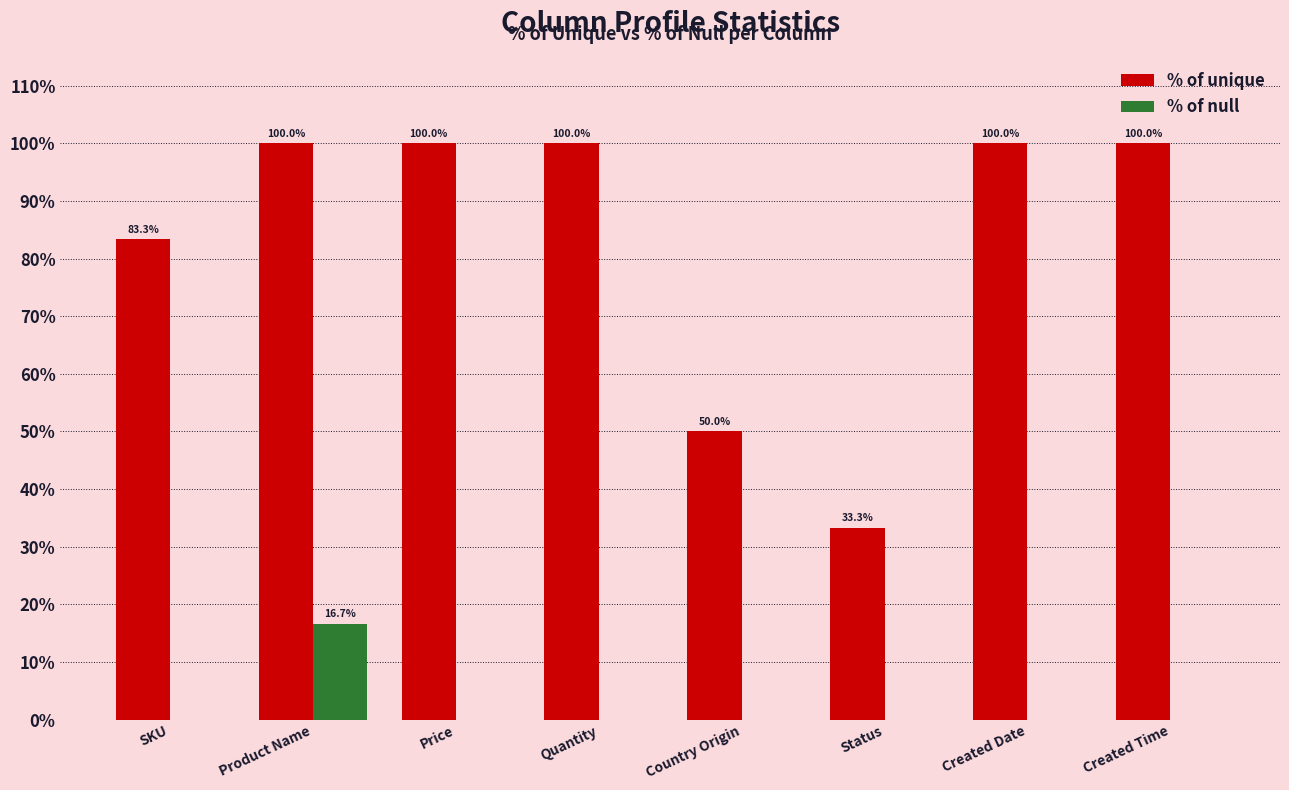

At which category is the sum across all series the highest?

Product Name